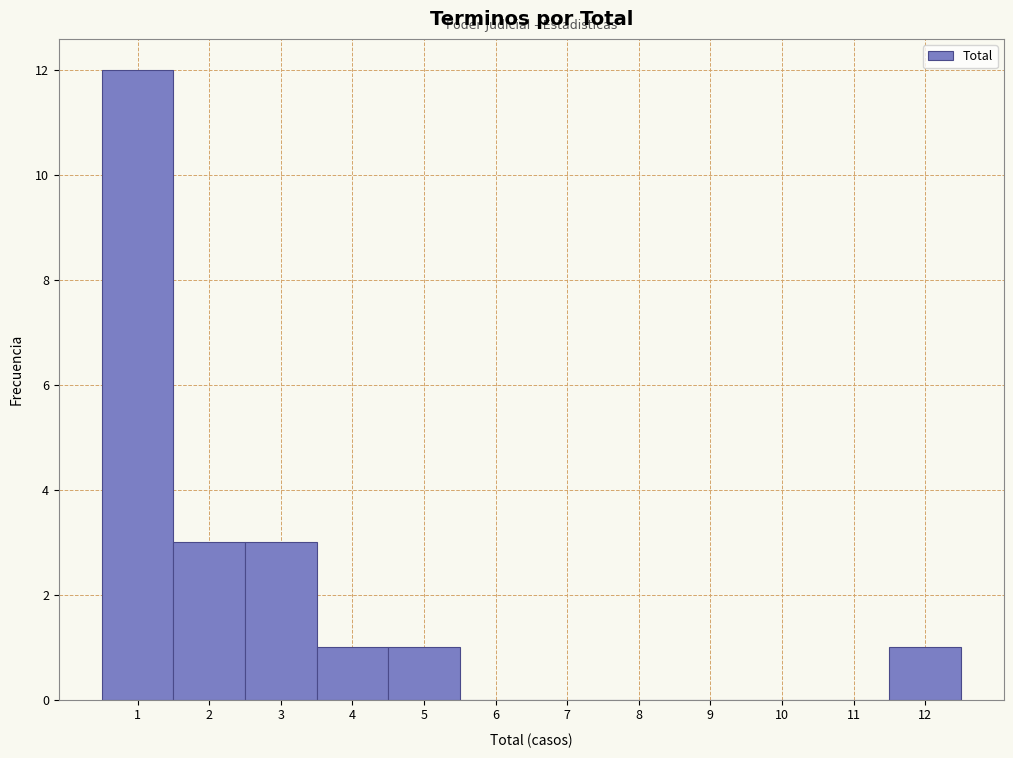

What is the height of the bar covering 0.5 to 1.5 on the x-axis? The values are not printed on the chart, so give them approximately, as read against the axis.

12